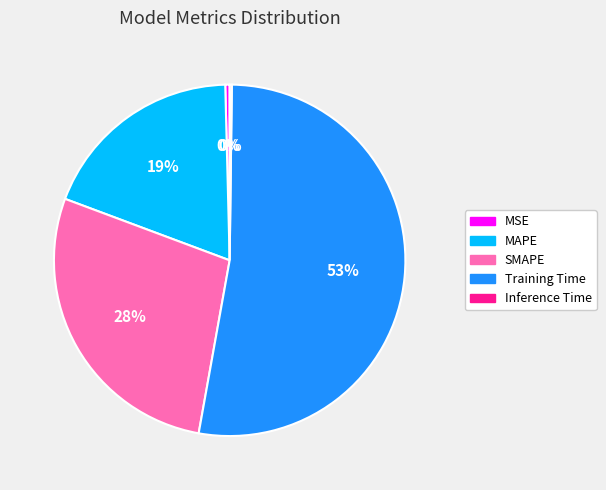

Is Training Time the majority of the pie?

Yes